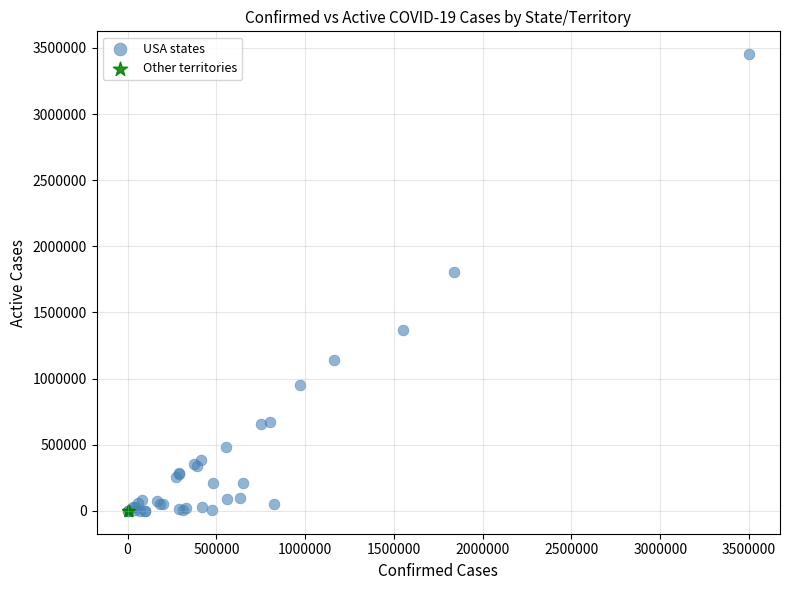

Which series contains the highest Y value?

USA states